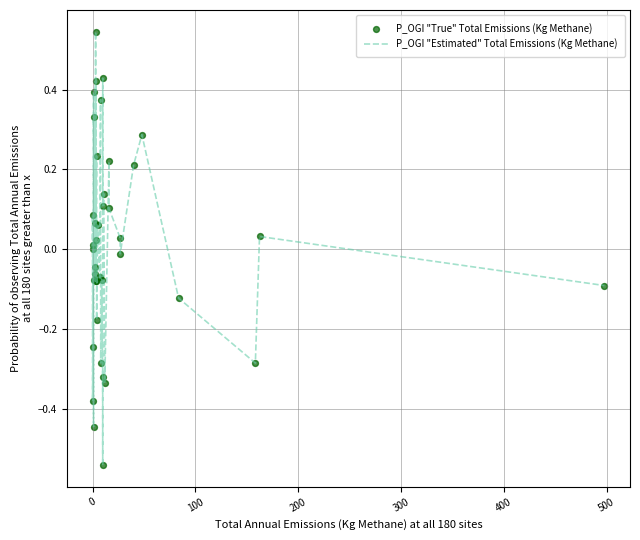

What is the difference between the maximum and minimum values?

1.1